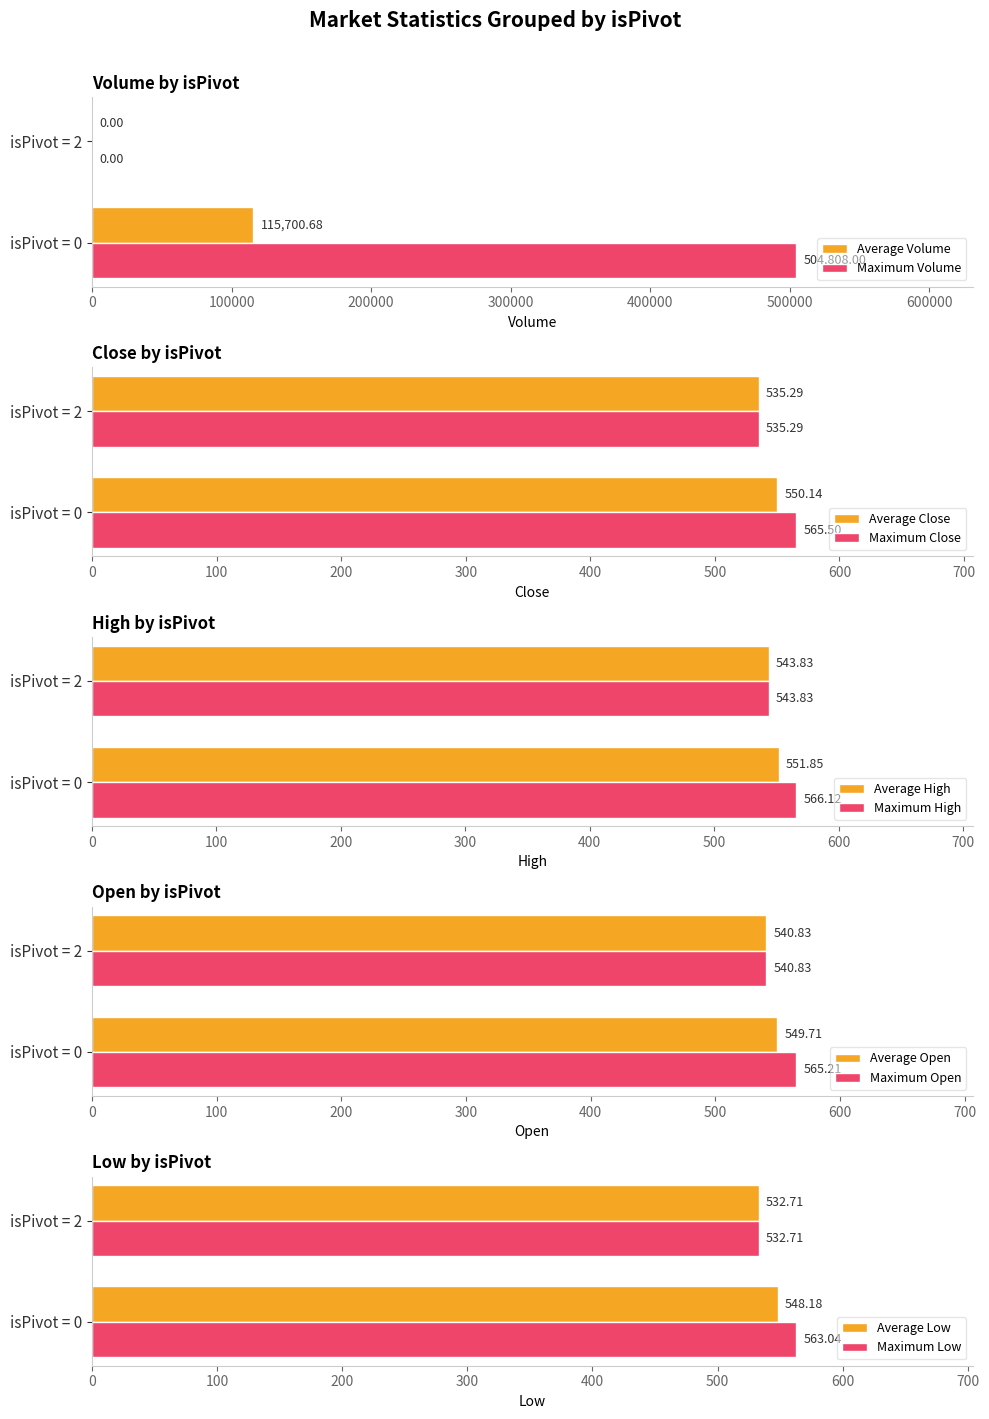

What is the difference between the Maximum Close values at isPivot = 2 and isPivot = 0?

30.2